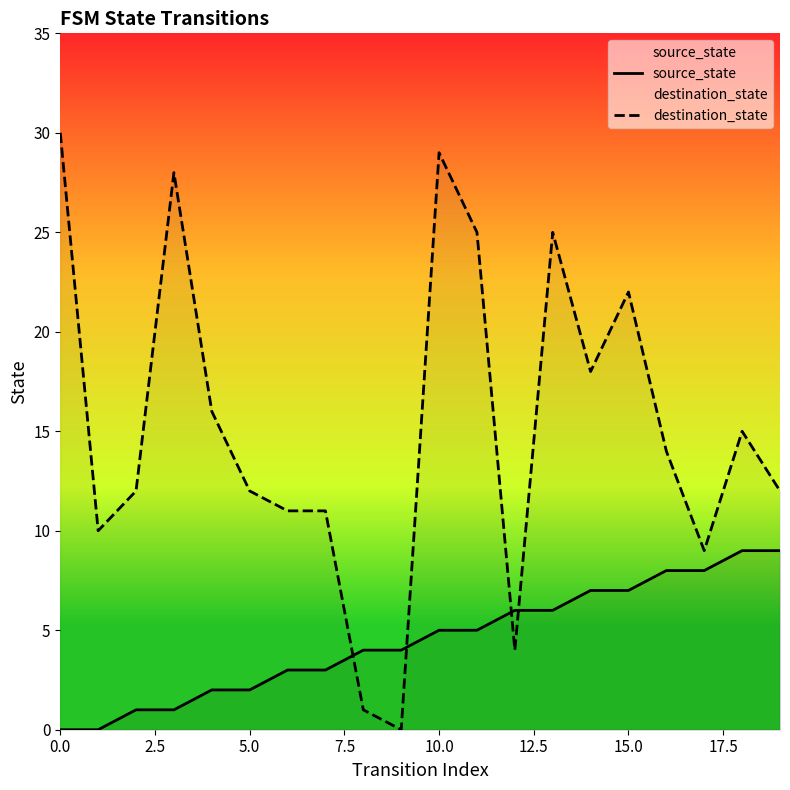

How many data points in destination_state are above 14?

9